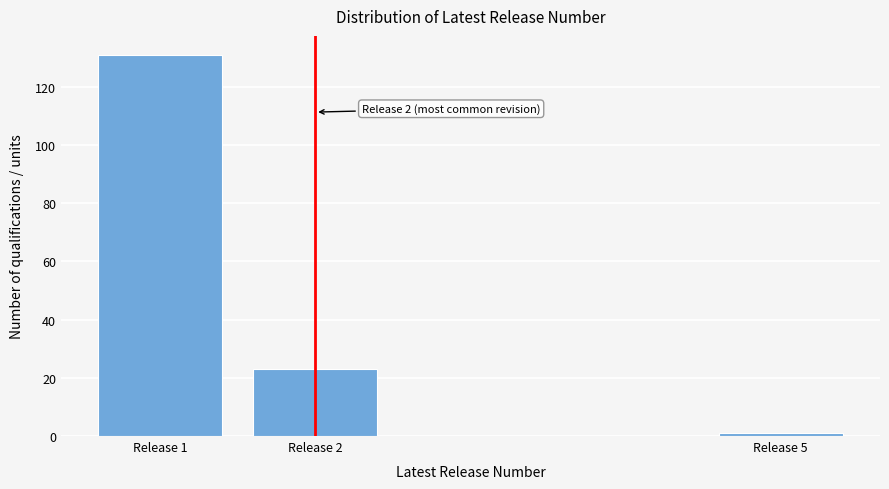

Reading right to left, list all the values displayed in this chart.

1	23	131